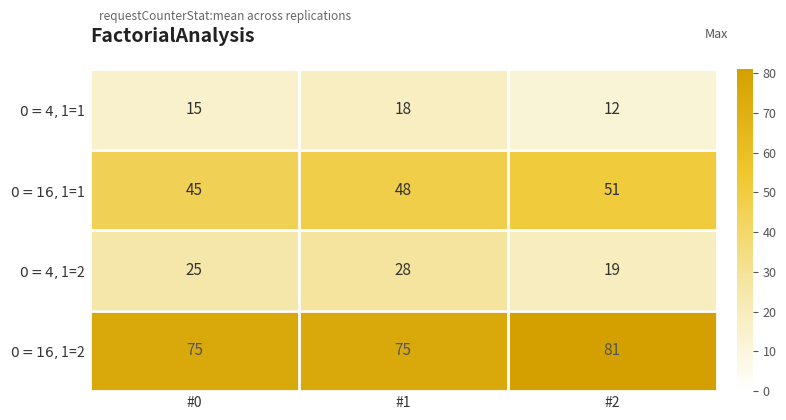

What is the difference between the highest and lowest values at #1?

57